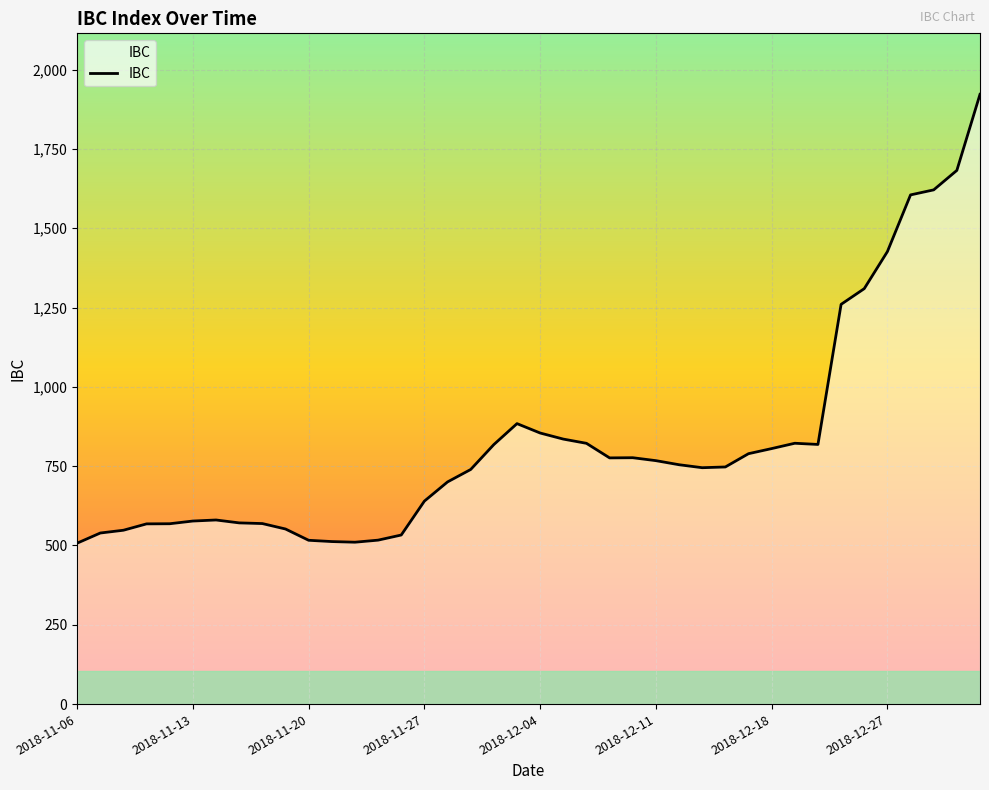

What is the smallest value displayed?

507.3